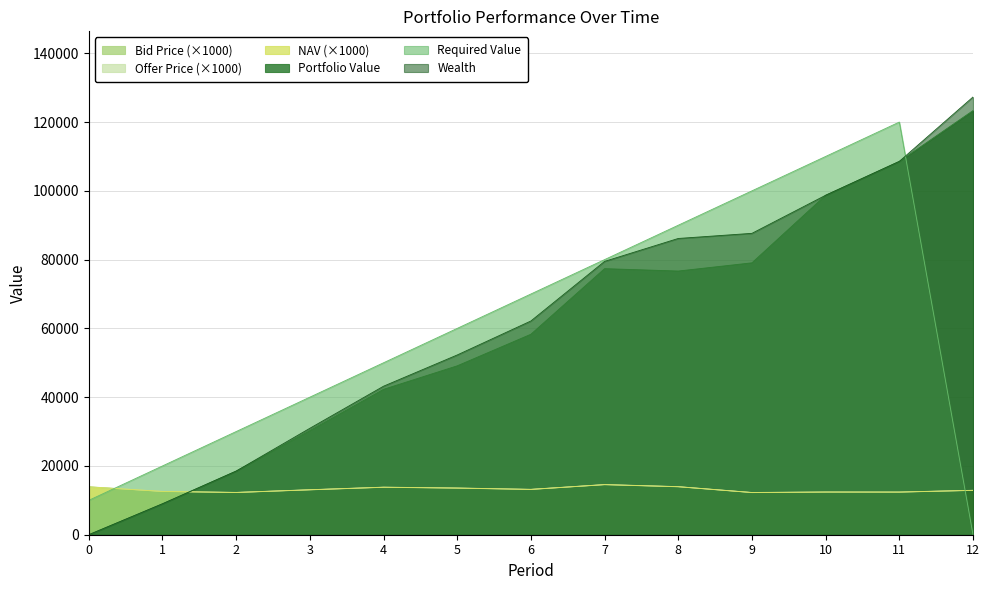

True or false: Required Value has more than 0 interior local peaks.

True